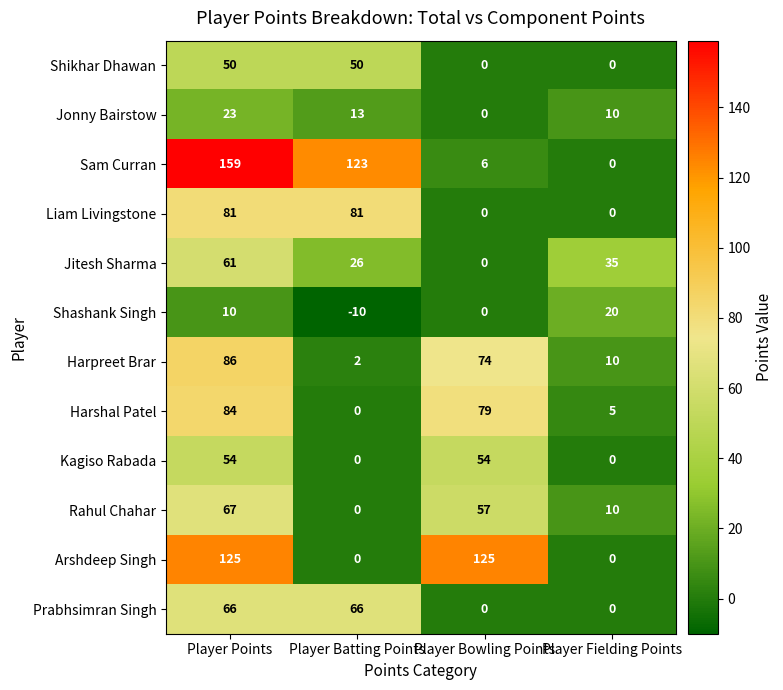

What value does the Sam Curran series have at Player Batting Points, to the nearest 50?

100